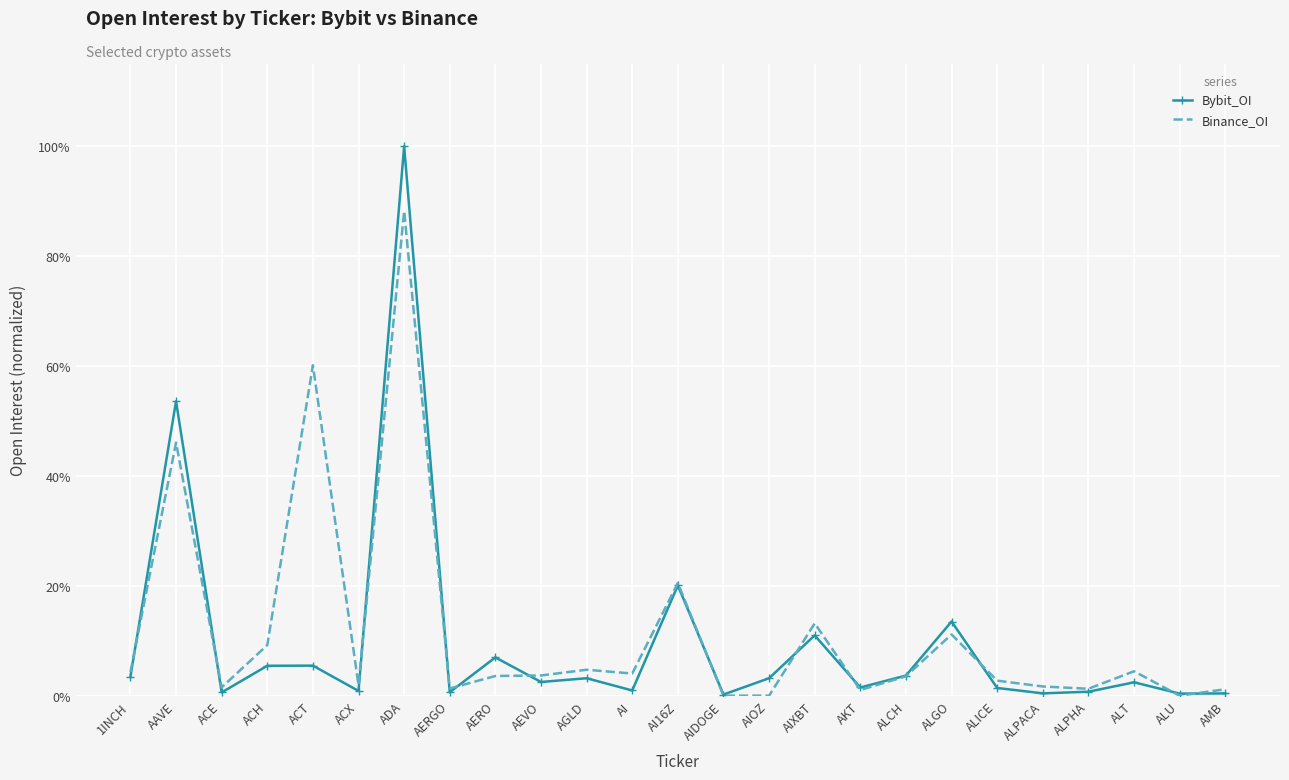

What are all the series names shown in the legend?

Bybit_OI, Binance_OI